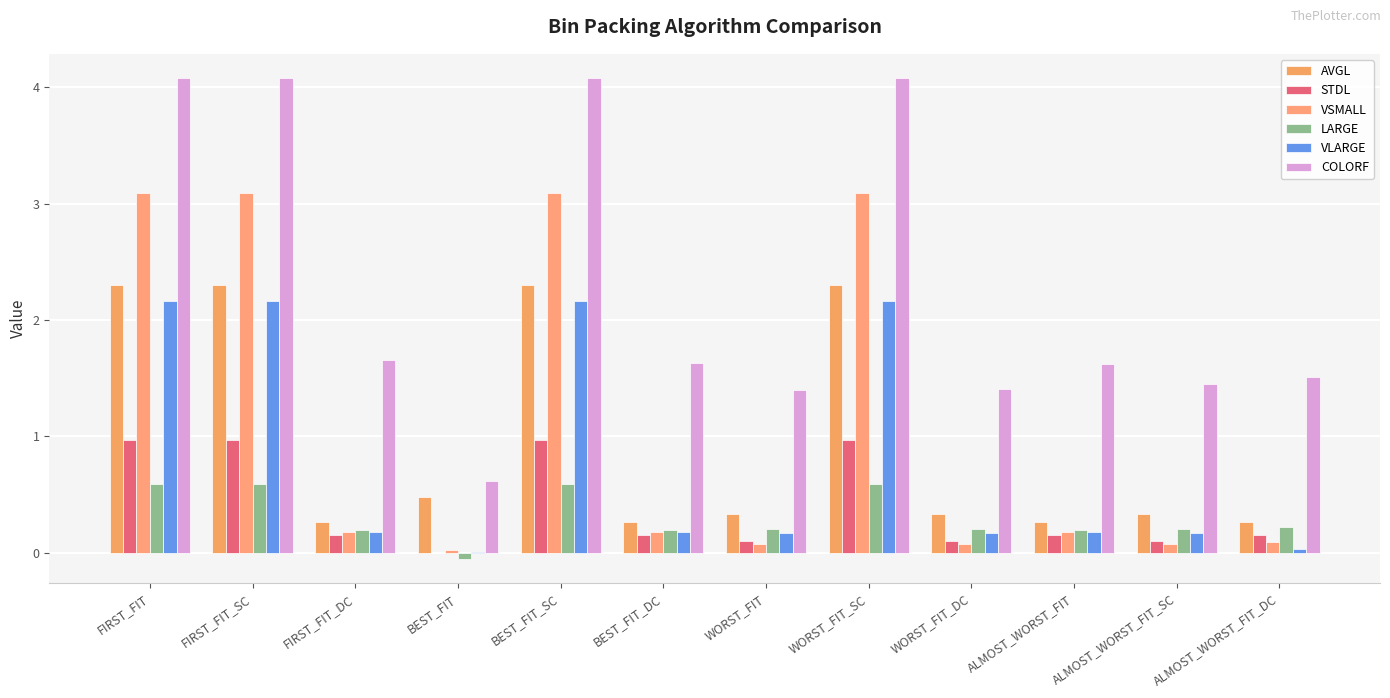

How many categories are shown in the chart?

12